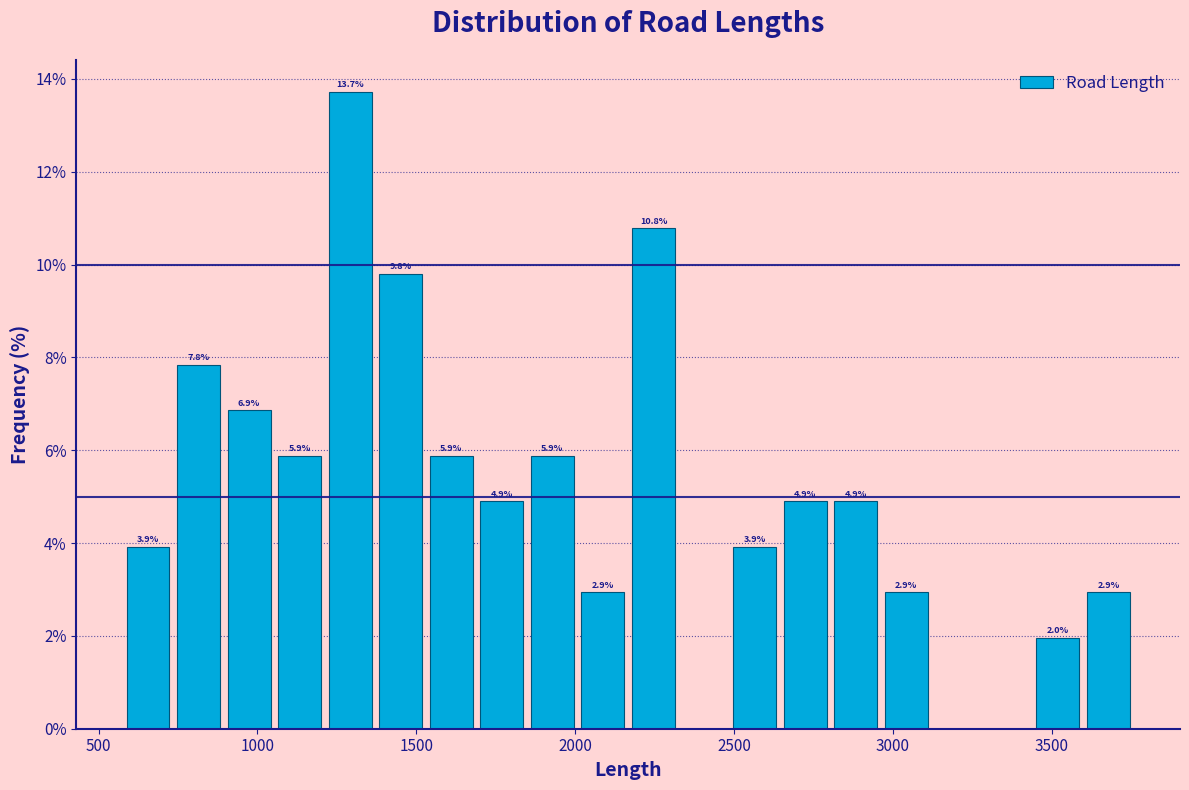

Around what value on the x-axis is the tallest bar? Give the approximate position of its centre, as read against the axis.

1300